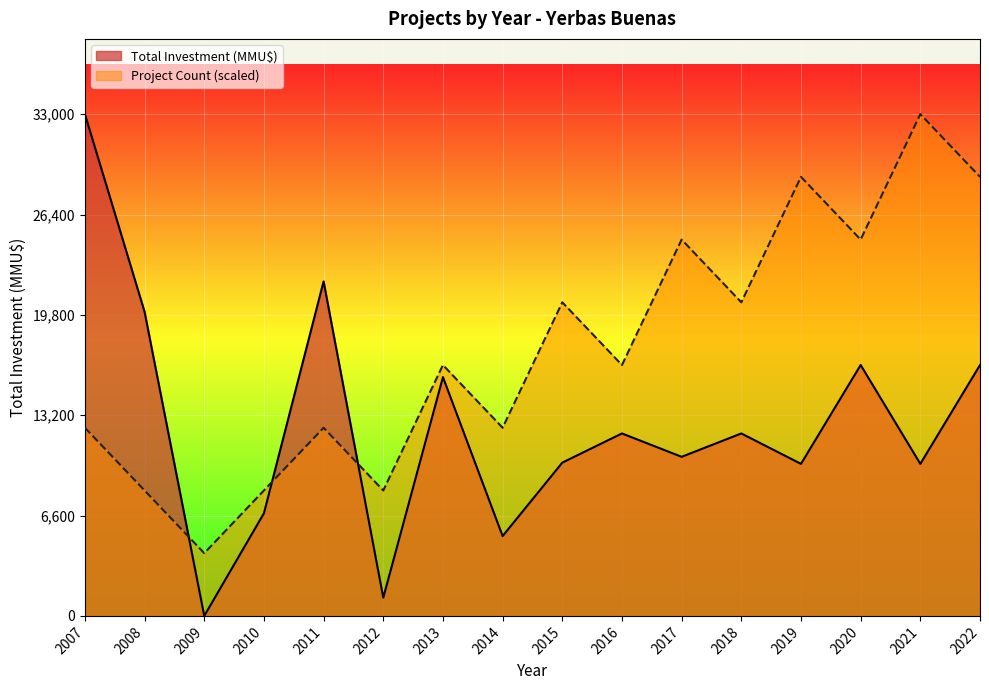

Reading right to left, extract all data points from this chart.

Project Count: 2022=28875	2021=33000	2020=24750	2019=28875	2018=20625	2017=24750	2016=16500	2015=20625	2014=12375	2013=16500	2012=8250	2011=12375	2010=8250	2009=4125	2008=8250	2007=12375
Total Investment (MMU$): 2022=16500	2021=10000	2020=16500	2019=10000	2018=12000	2017=10463	2016=12000	2015=10080	2014=5250	2013=15706	2012=1200	2011=22000	2010=6750	2009=0	2008=20000	2007=33000